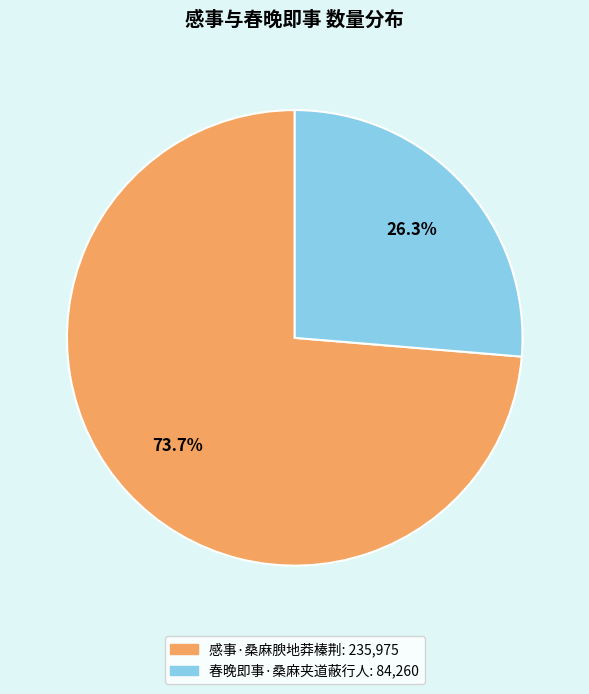

What percentage is NOT represented by 感事·桑麻腴地莽榛荆?

26.3%